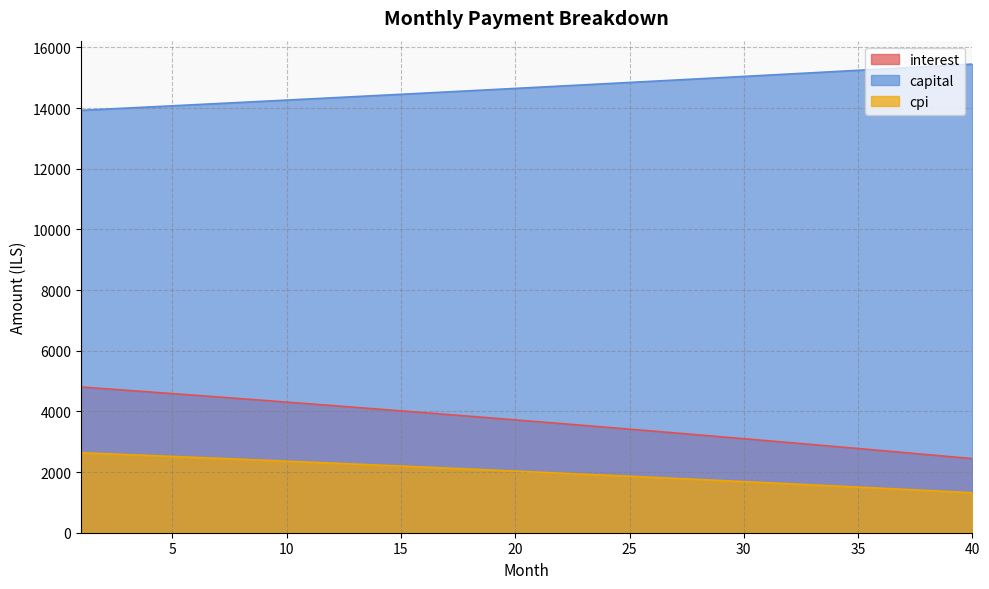

Between 26 and 33, which series saw the biggest shift?

interest